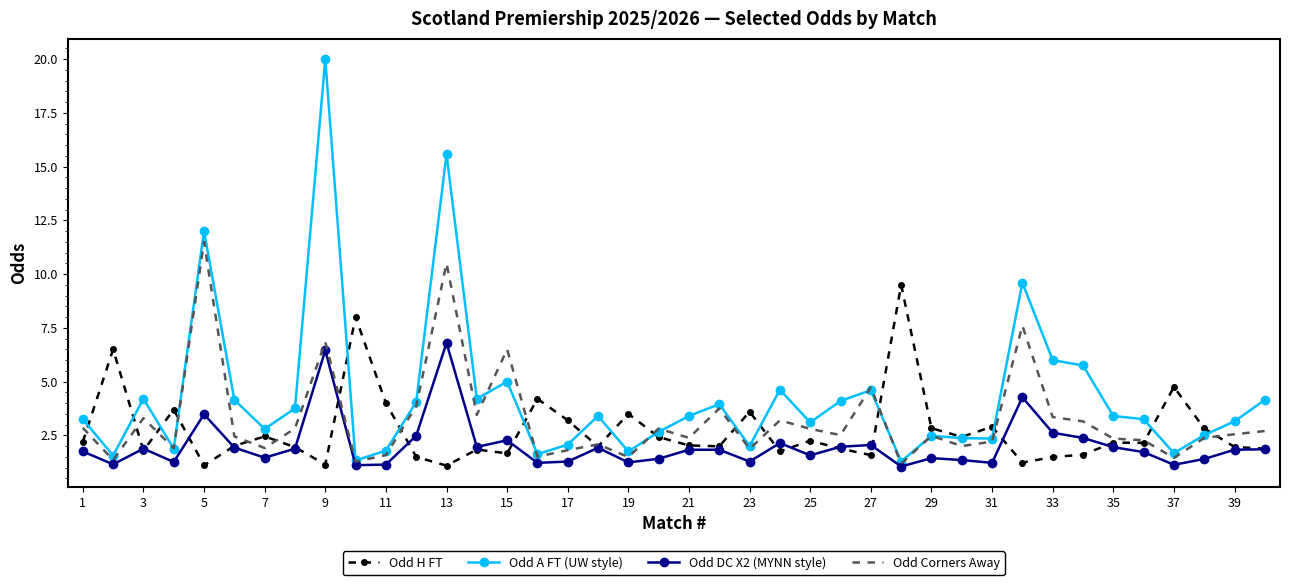

Which series has the largest total across all categories?

Odd A FT (UW style)